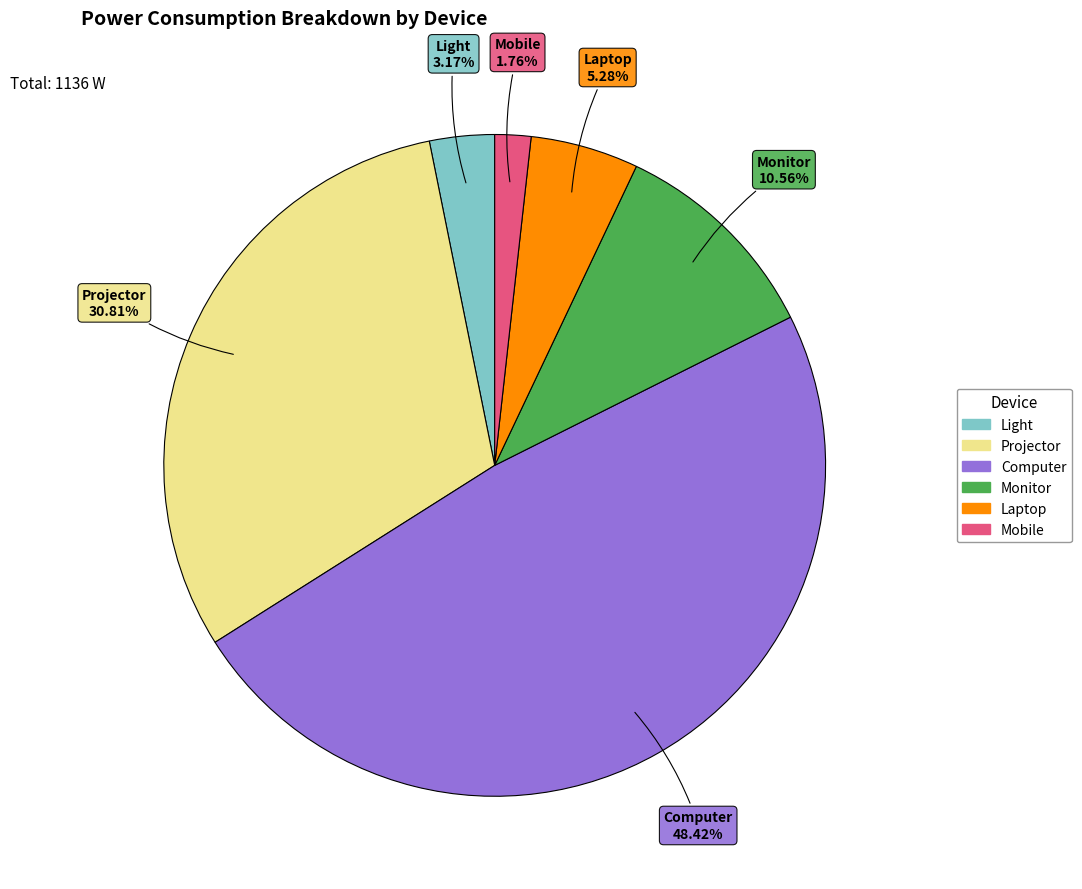

To the nearest percent, what percentage of the pie is Computer?

48%